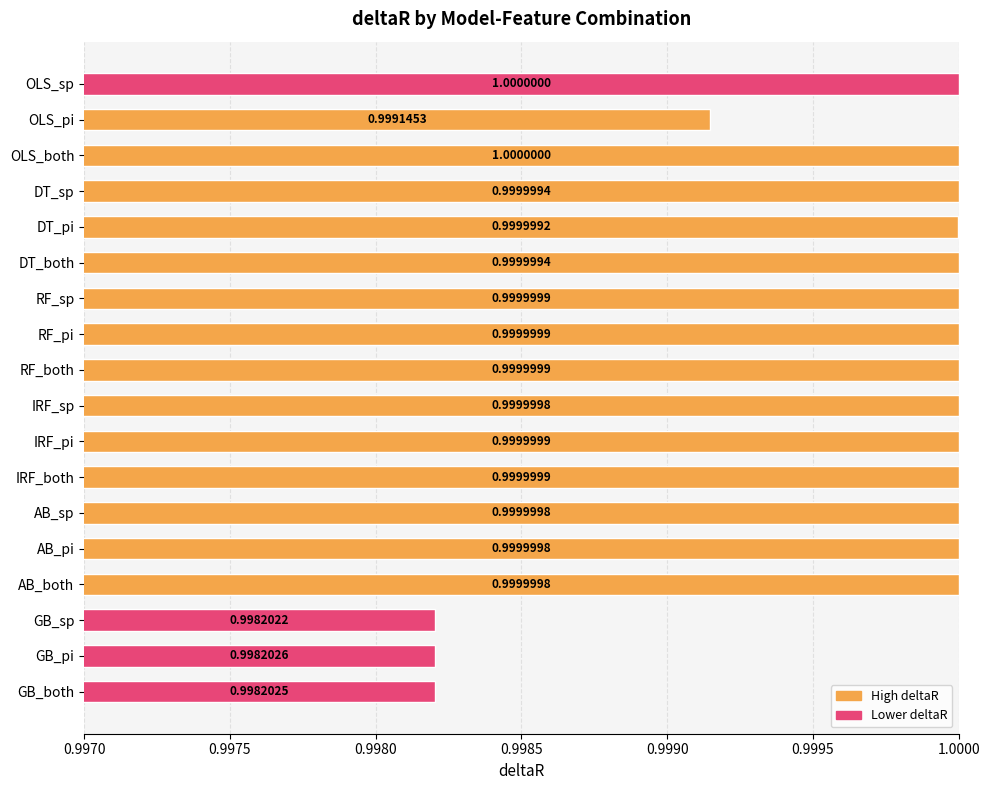

What is the sum of the values at IRF_sp and OLS_pi?

2.0